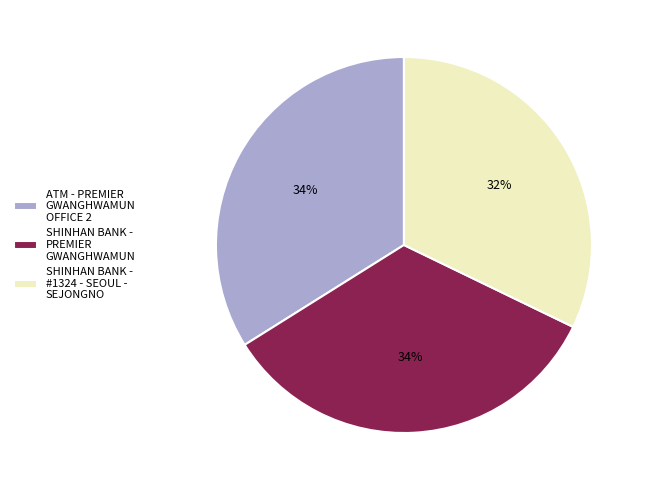

How many segments does this pie chart have?

3